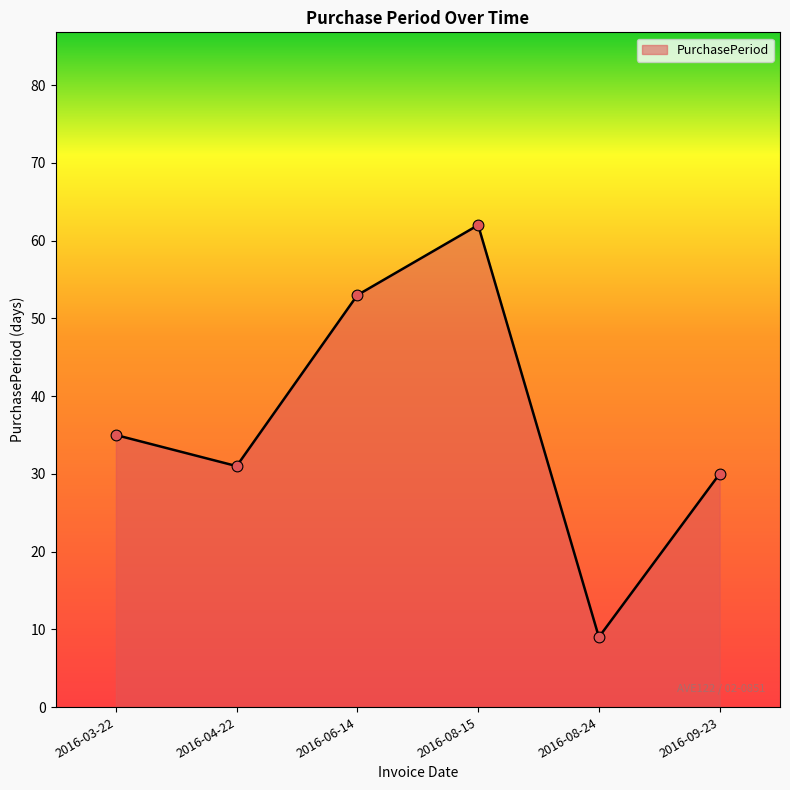

What is the change in value from 2016-04-22 to 2016-06-14?

+22